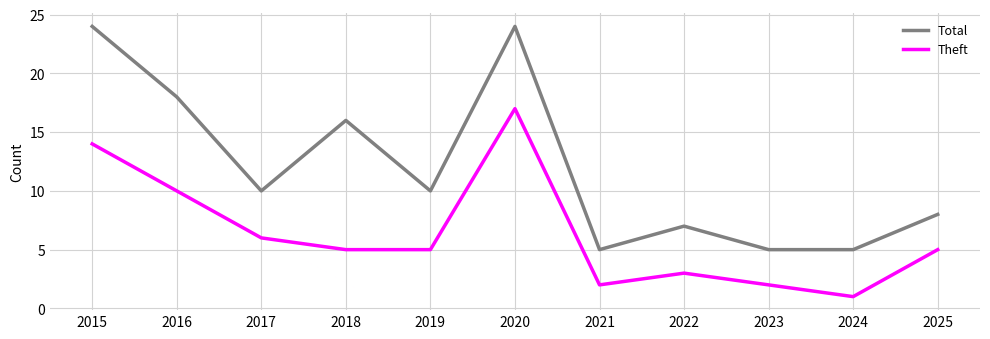

Reading left to right, what are all the values shown in this chart?

Total: 2015=24	2016=18	2017=10	2018=16	2019=10	2020=24	2021=5	2022=7	2023=5	2024=5	2025=8
Theft: 2015=14	2016=10	2017=6	2018=5	2019=5	2020=17	2021=2	2022=3	2023=2	2024=1	2025=5